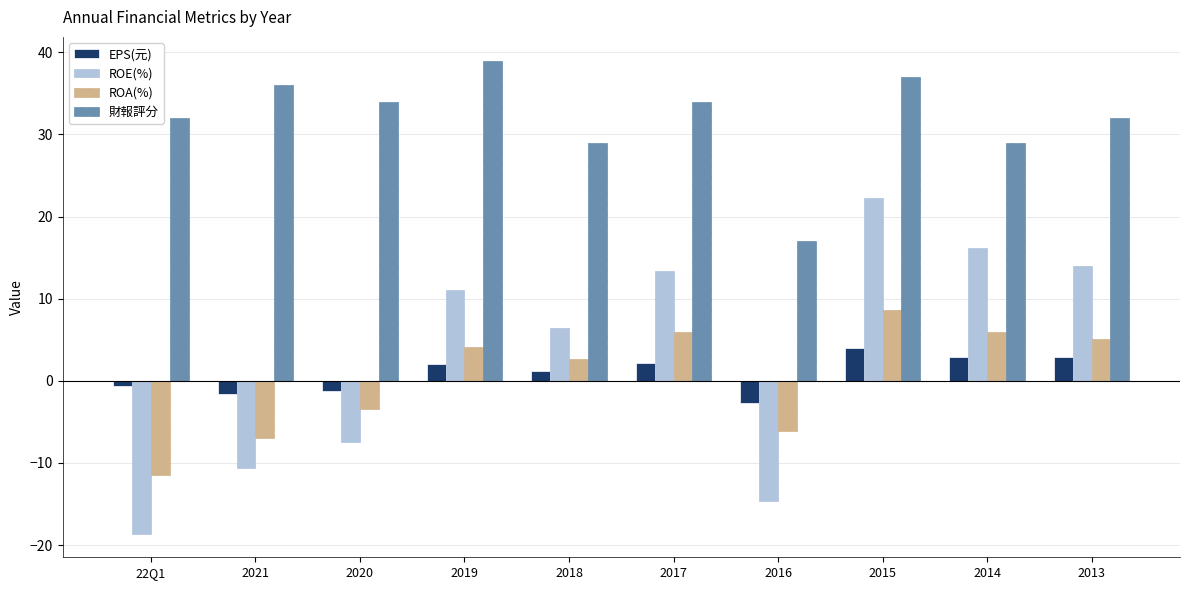

What is the spread (max minus min) of values at 2021?

46.6